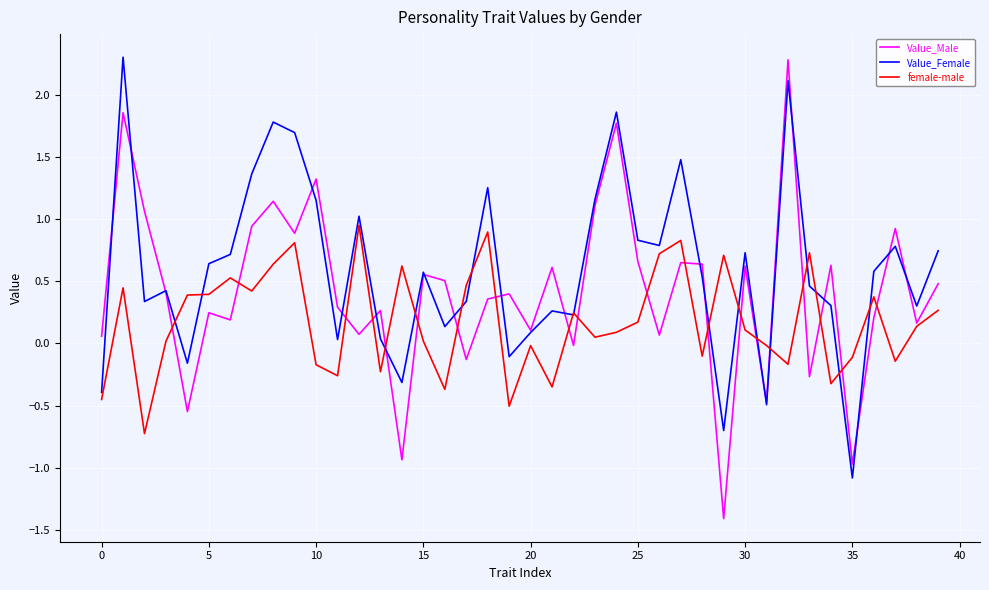

What is the minimum value for Value_Male?

-1.4